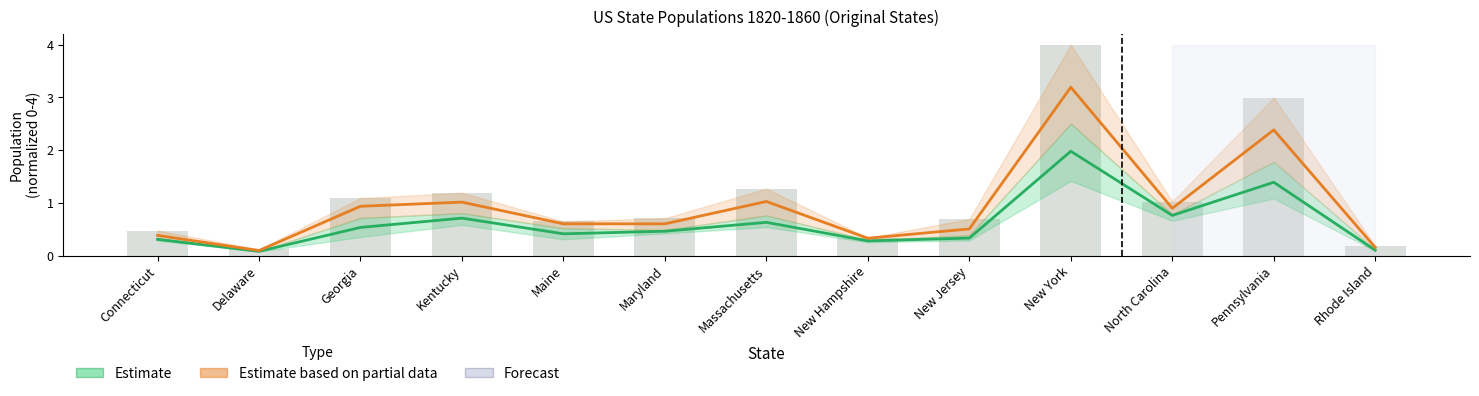

Is the value of Estimate at Massachusetts greater than the value of Forecast at New York?

No